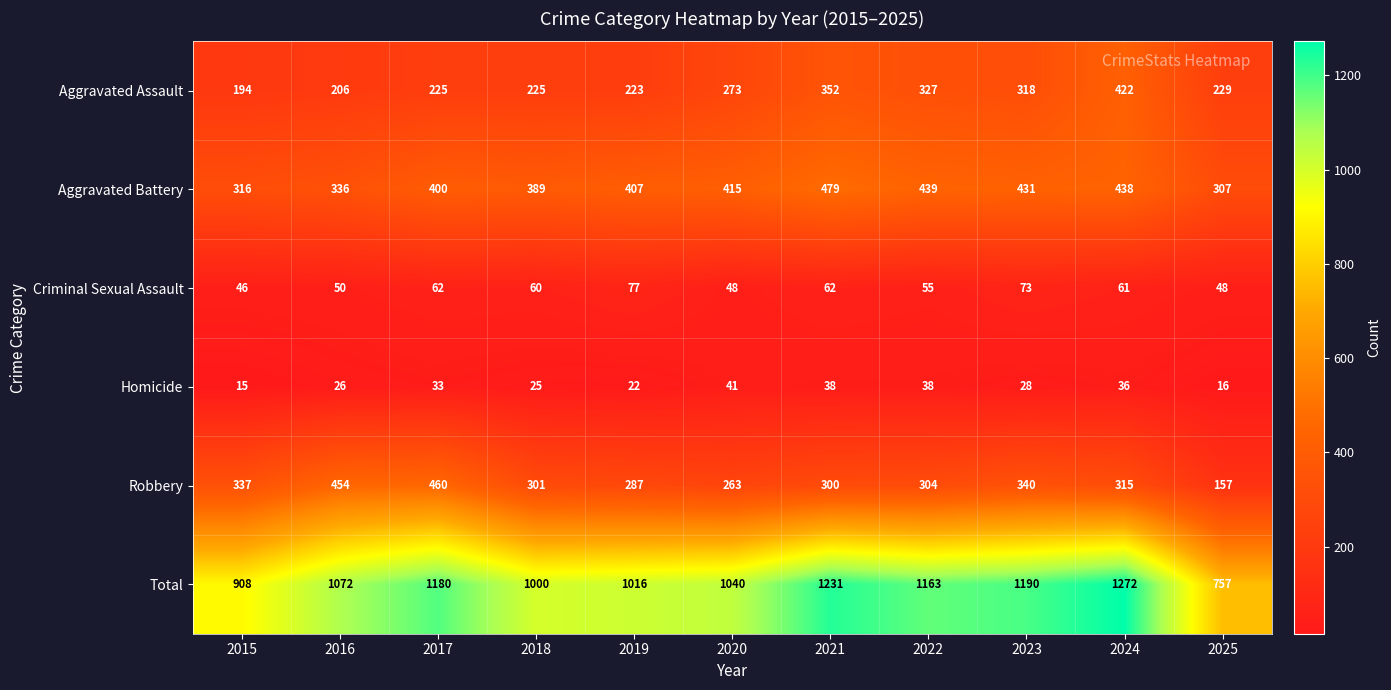

What is the total value across all series at 2025?

1514